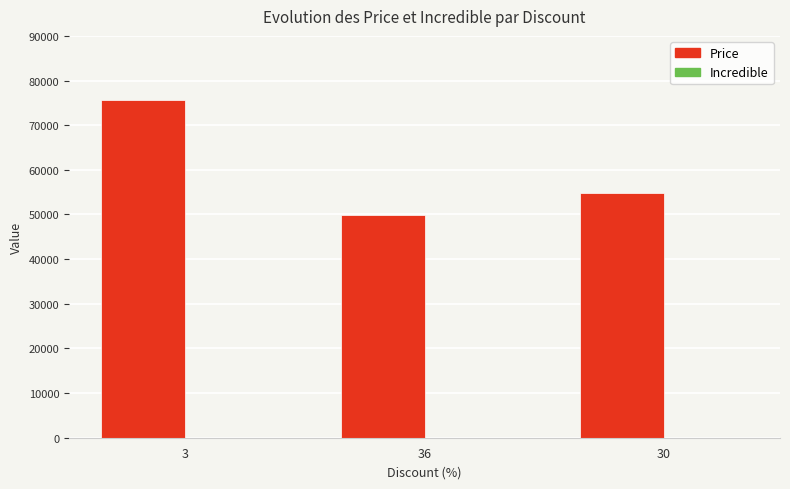

How many bars are there in total?

3